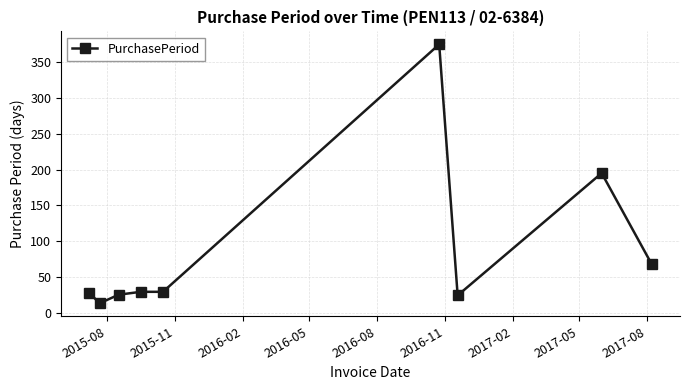

True or false: there are more than 1 points higher than both neighbors.

True